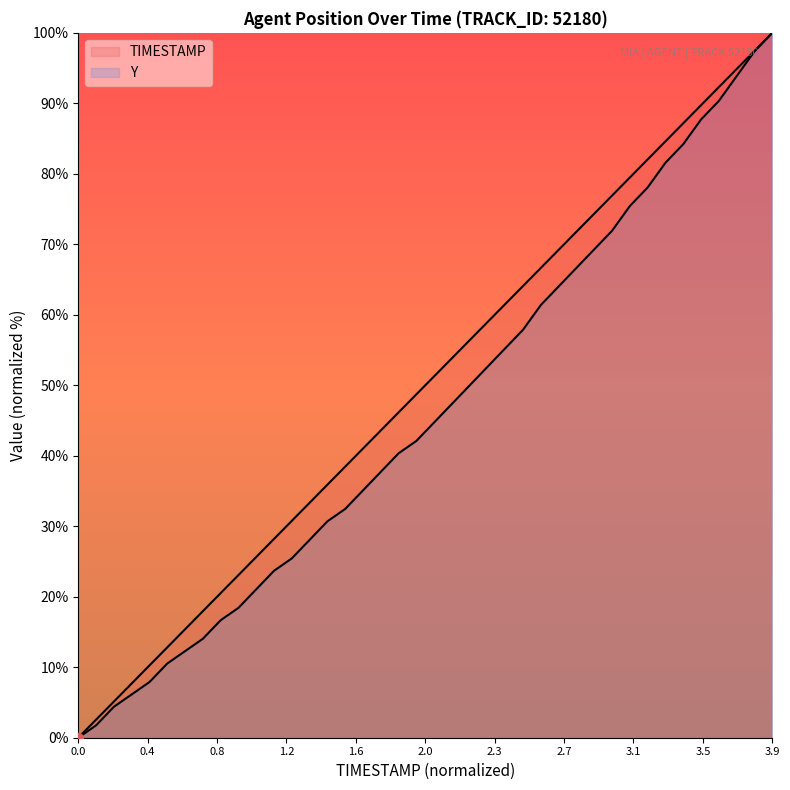

Which series has the largest total across all categories?

TIMESTAMP